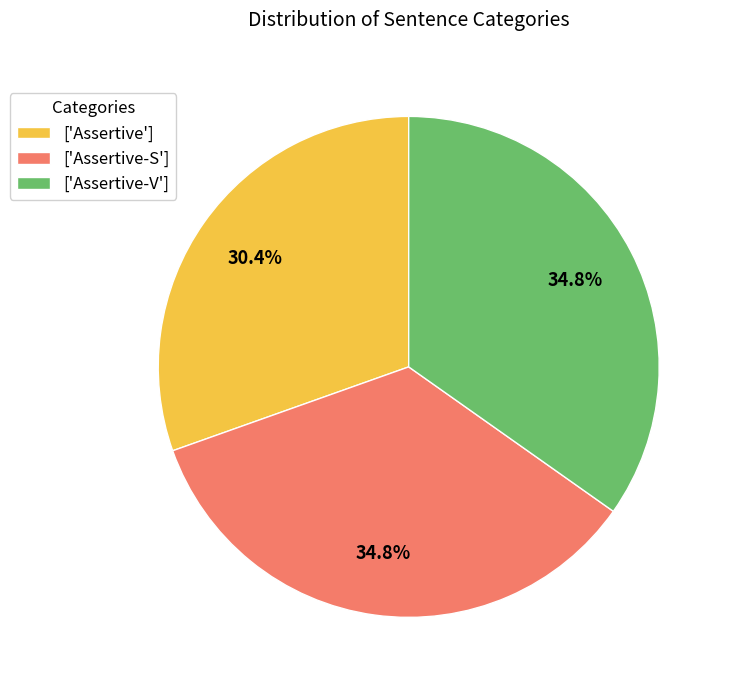

Which slice is the smallest?

['Assertive']